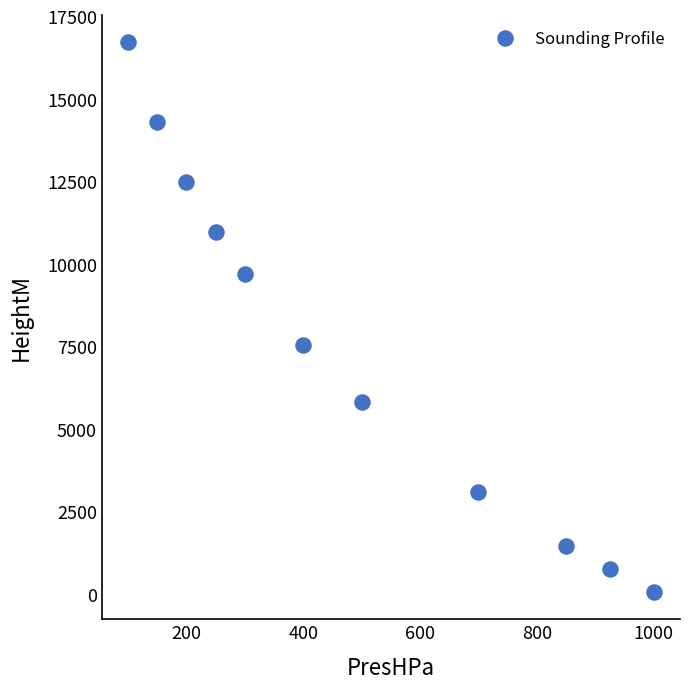

What Y value in the scatter plot is closest to 8384?

7540